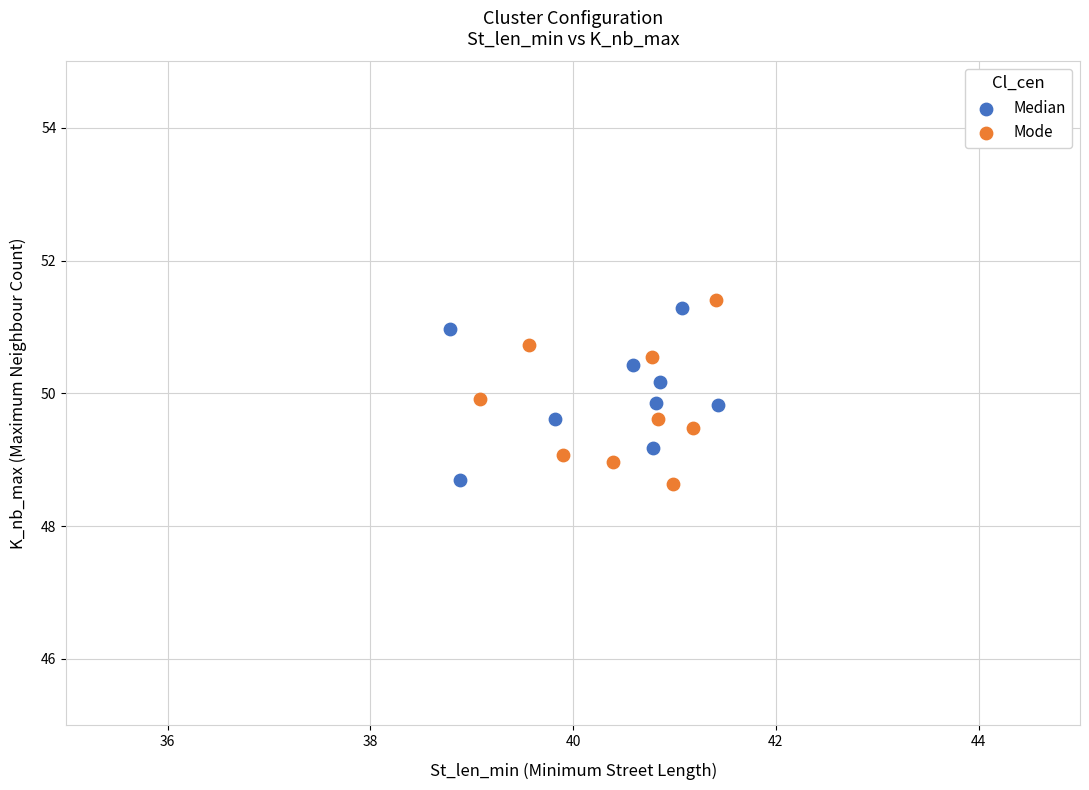

Which series contains the highest Y value?

Mode